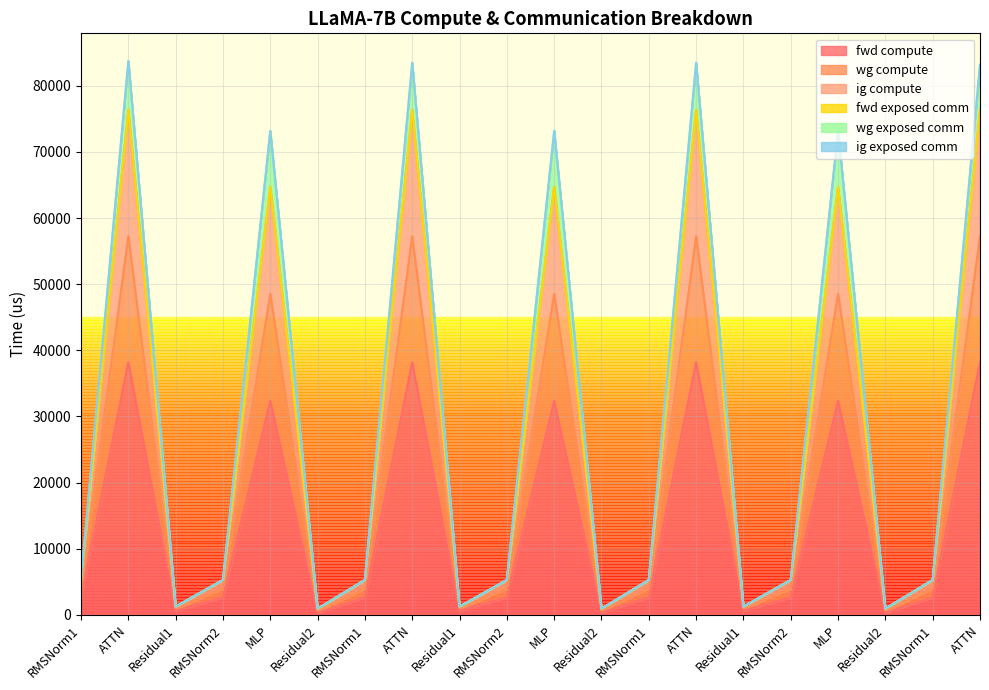

How many interior local valleys does the wg compute series have?

6